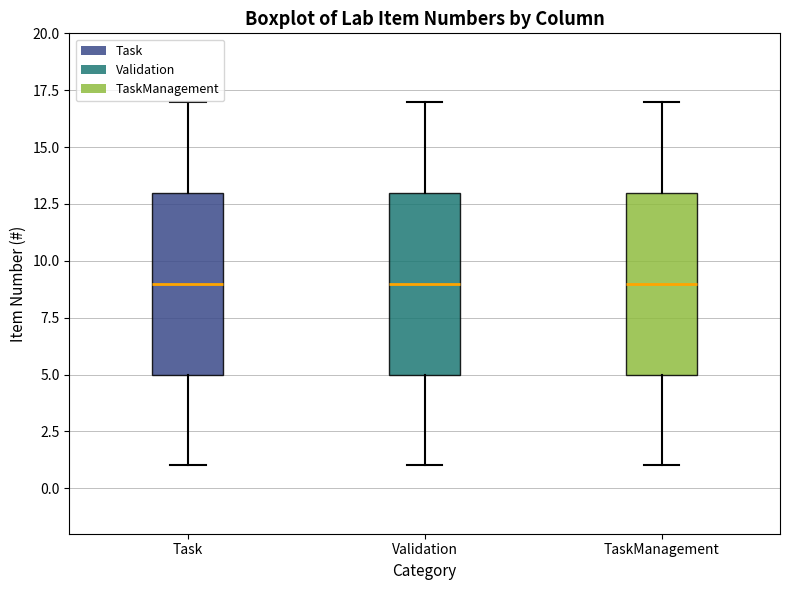

Reading left to right, transcribe this box plot: for each box, give where its median line is, the range the box spans, and where its two whiskers end, as read against the y-axis. The values are not printed on the chart, so give them approximately, as read against the axis.

Task: median 9, box 5 to 13, whiskers 1 to 17
Validation: median 9, box 5 to 13, whiskers 1 to 17
TaskManagement: median 9, box 5 to 13, whiskers 1 to 17